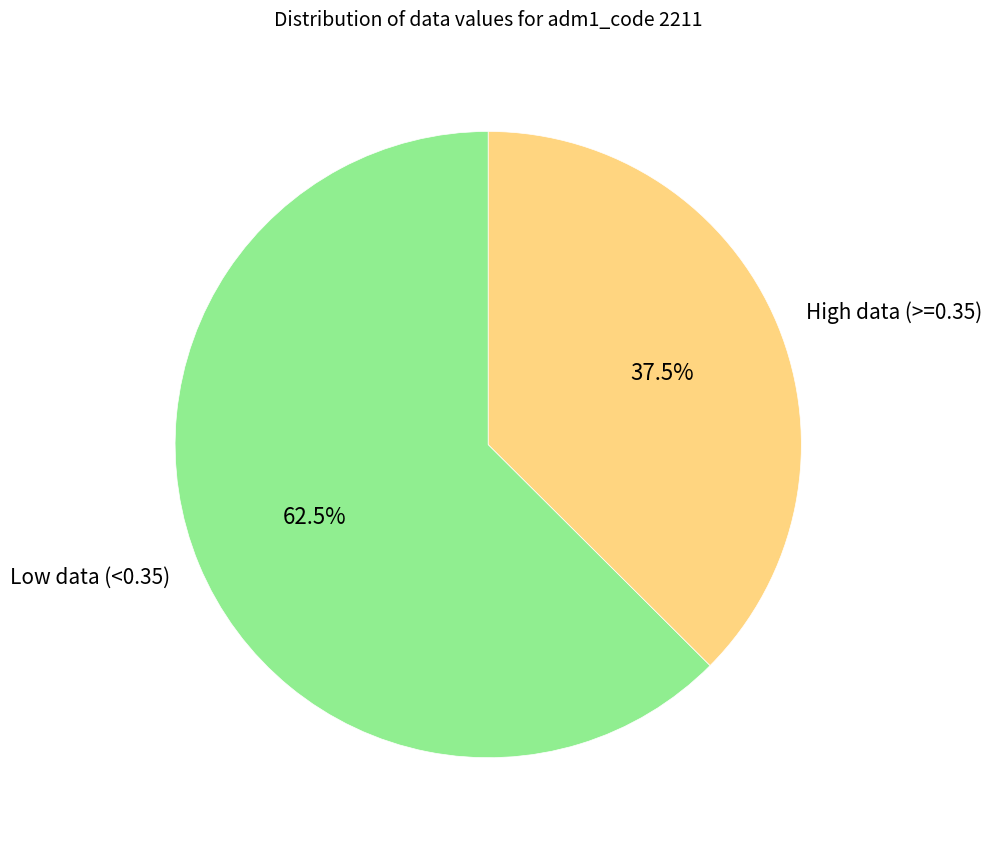

Is there any slice that represents more than half of the pie?

Yes